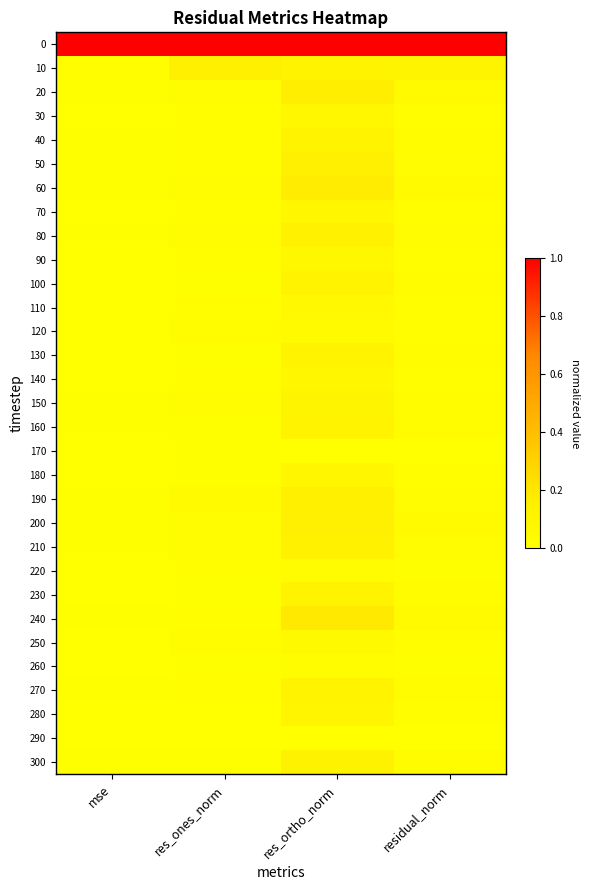

What is the difference between the highest and lowest values at res_ones_norm?

1.0